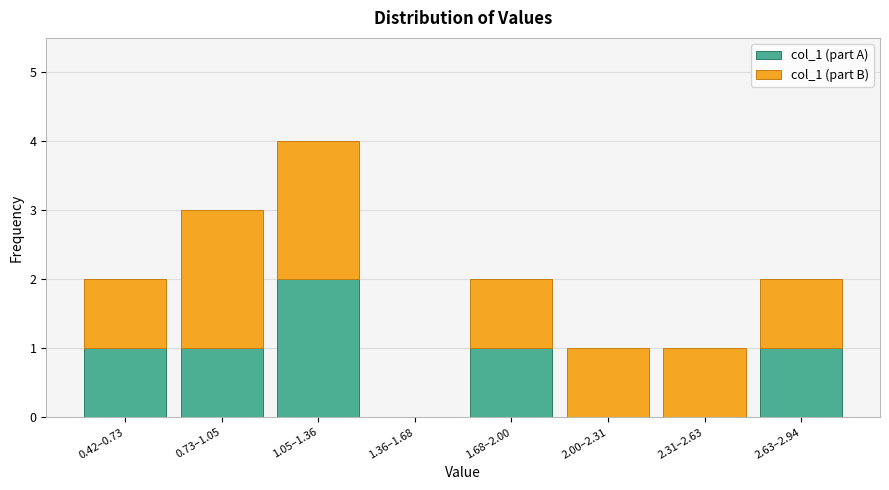

Reading left to right, what are the values for col_1 (part A)?

0.42–0.73=1	0.73–1.05=1	1.05–1.36=2	1.36–1.68=0	1.68–2.00=1	2.00–2.31=0	2.31–2.63=0	2.63–2.94=1